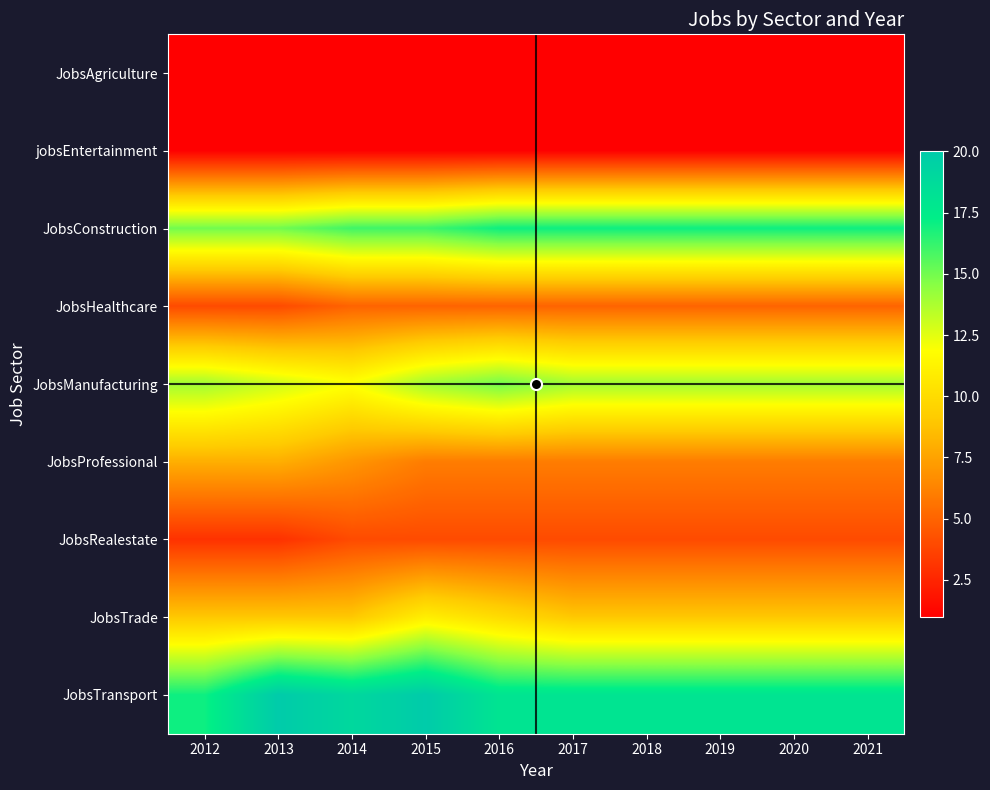

At which category is the sum across all series the highest?

2015